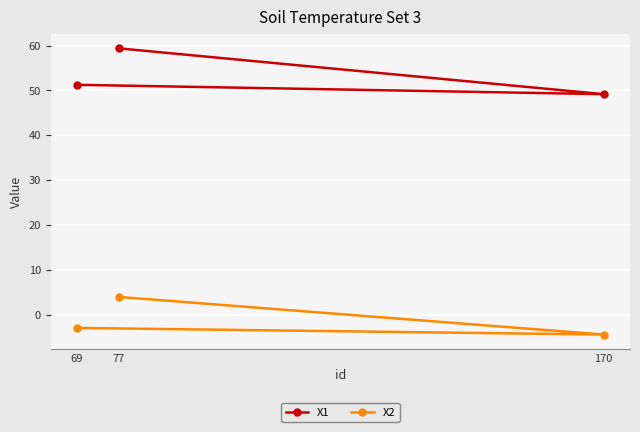

Rank the categories by X2 value from highest to lowest.

77, 69, 170